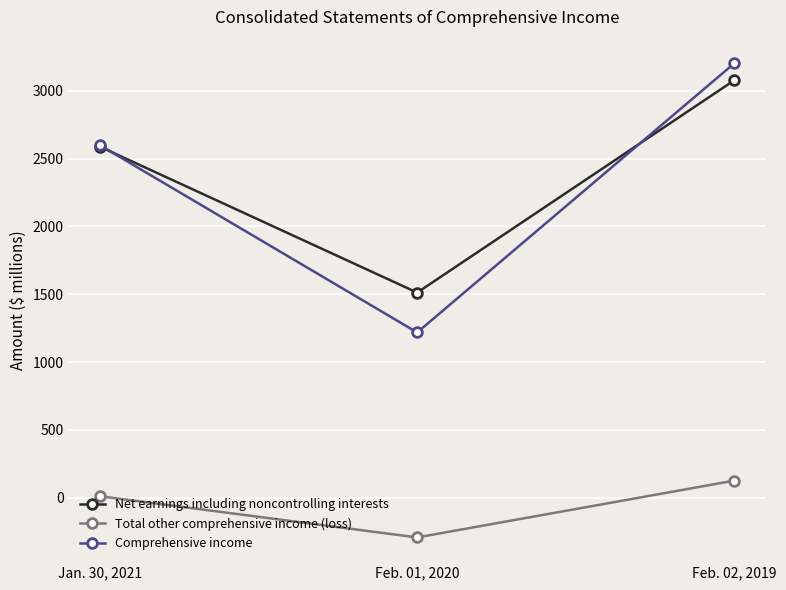

What is the sum of all Total other comprehensive income (loss) values?

-159